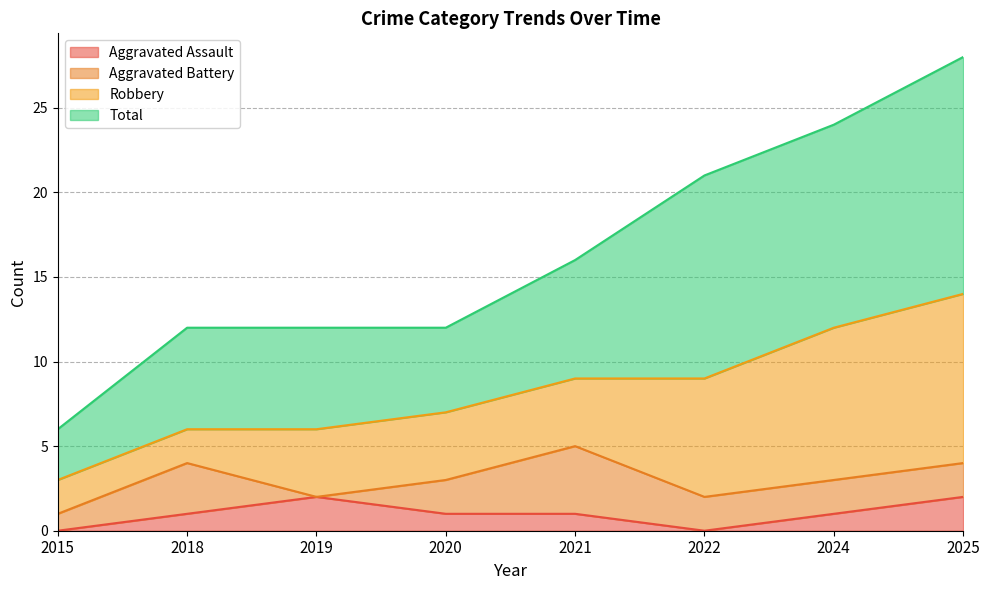

At which category is the sum across all series the highest?

2025